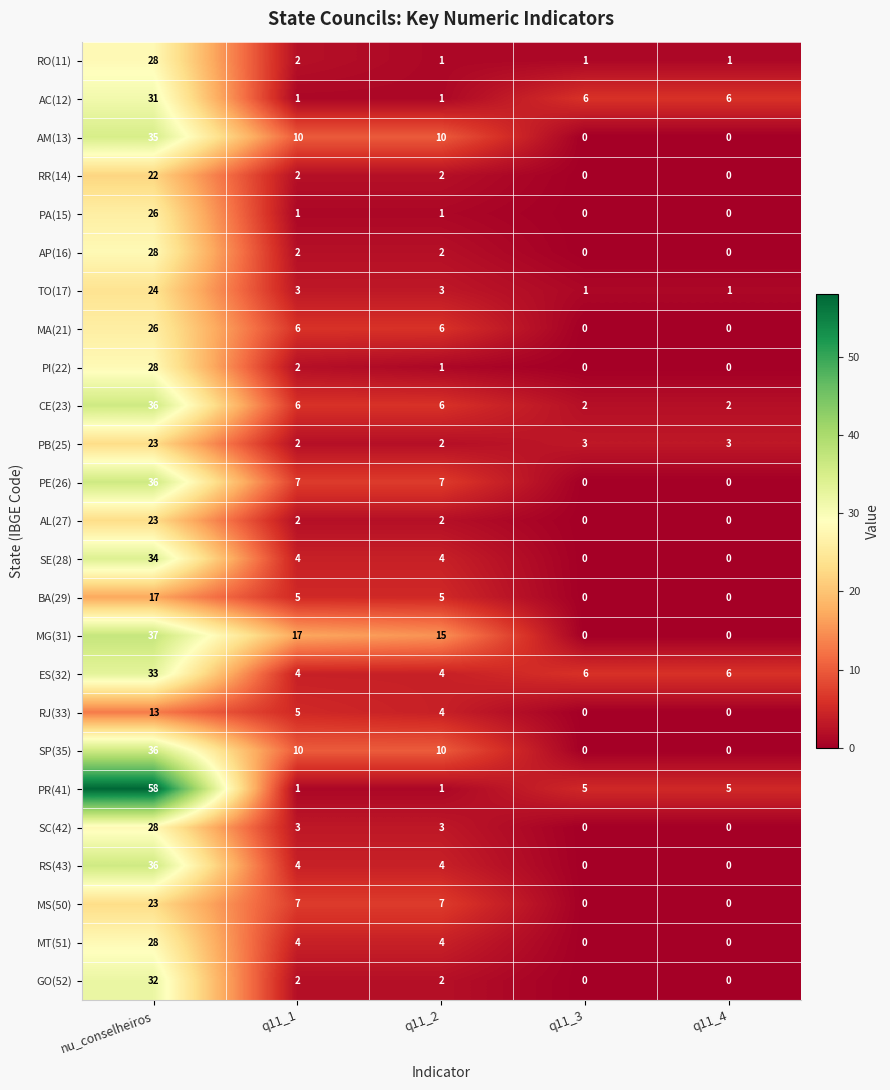

At which label does CE(23) first exceed 6?

nu_conselheiros